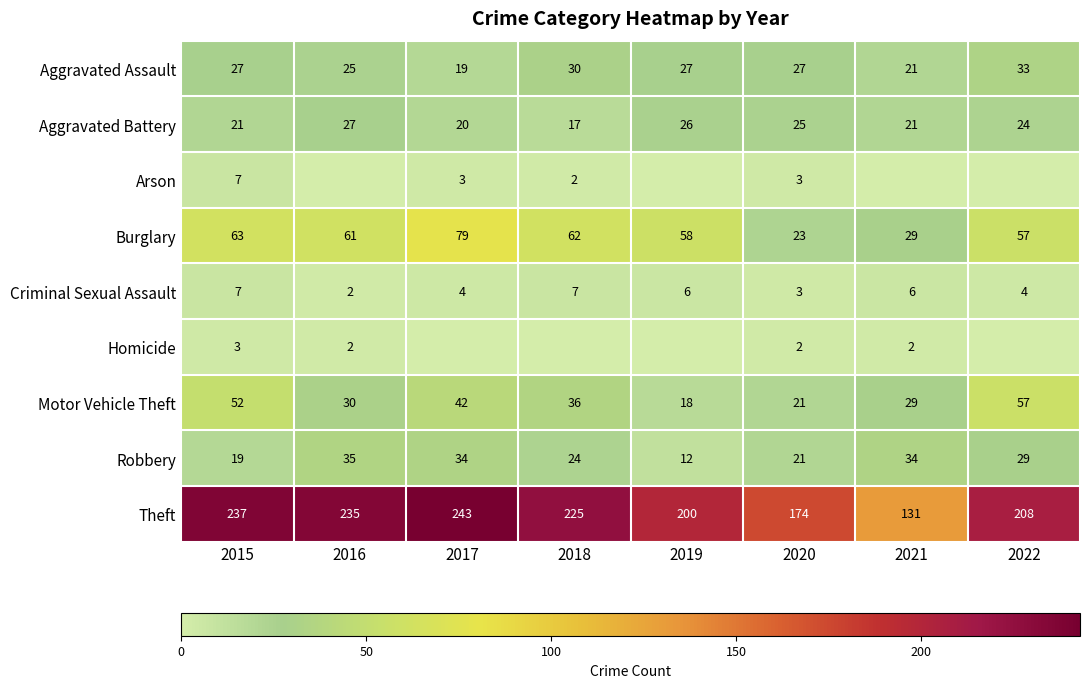

Which has a higher value, 2019 or 2016?

2019